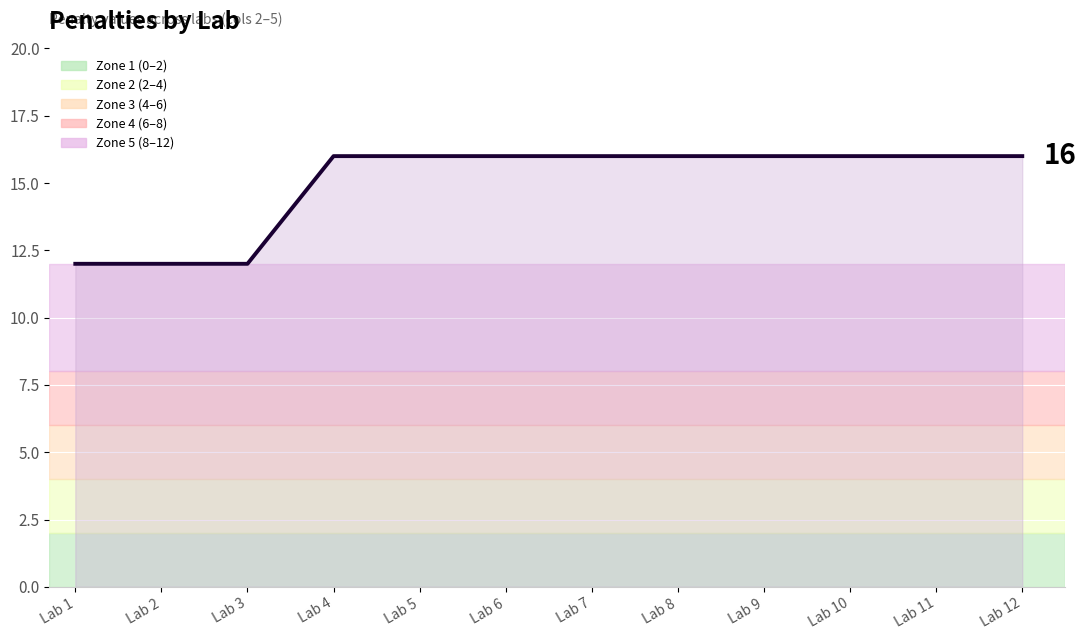

Rank the categories by value from highest to lowest.

Lab 4, Lab 5, Lab 6, Lab 7, Lab 8, Lab 9, Lab 10, Lab 11, Lab 12, Lab 1, Lab 2, Lab 3